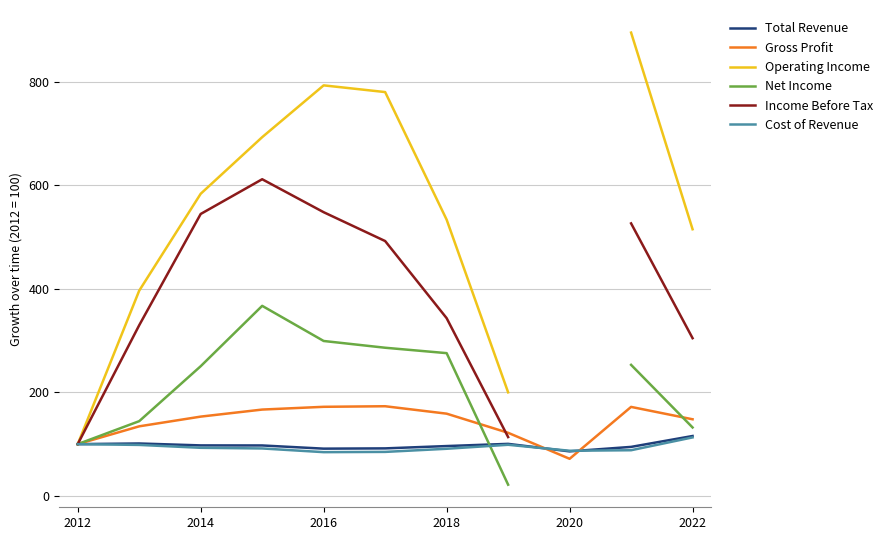

What is the lowest value of the Total Revenue series?

86.0